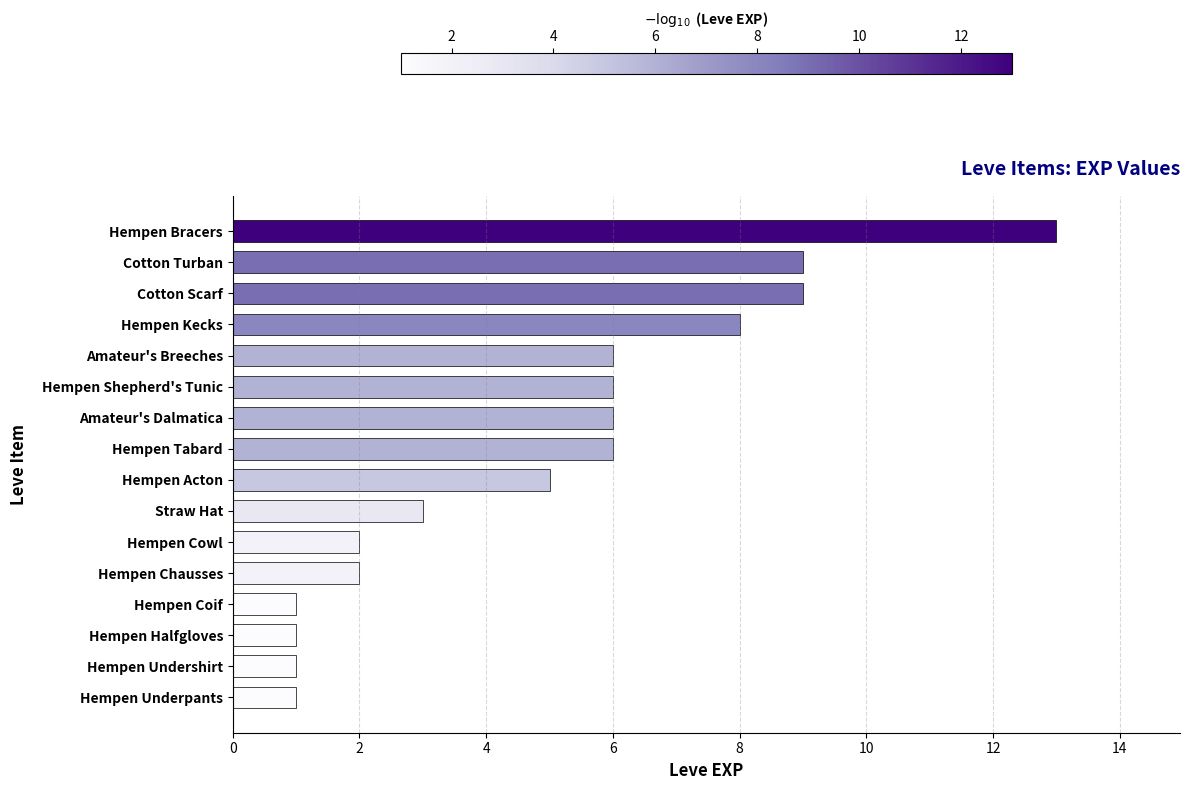

What is the average value?

5